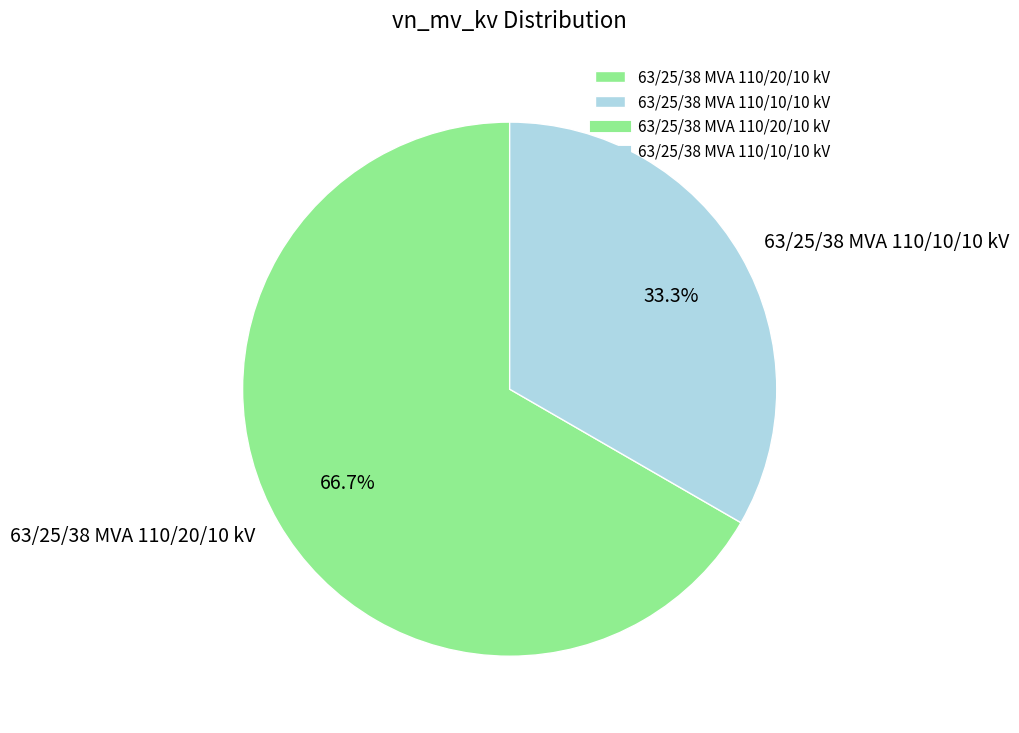

To the nearest percent, what is the combined percentage of 63/25/38 MVA 110/20/10 kV and 63/25/38 MVA 110/10/10 kV?

100%